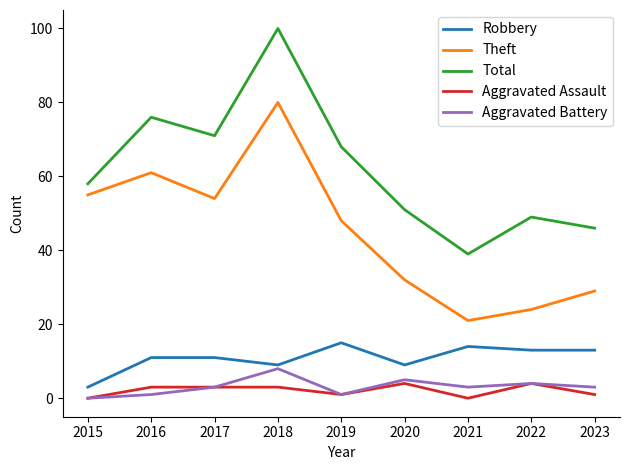

Count the number of data series in this chart.

5